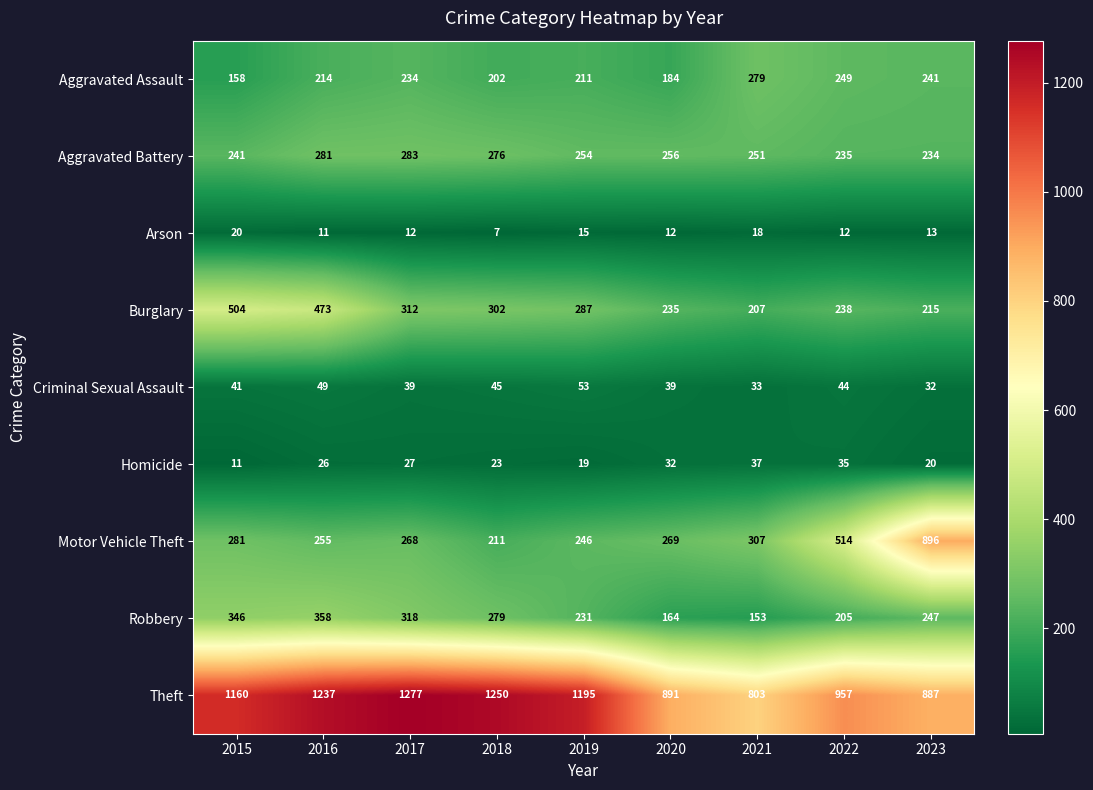

Is it true that Aggravated Assault equals 127 at 2019?

False